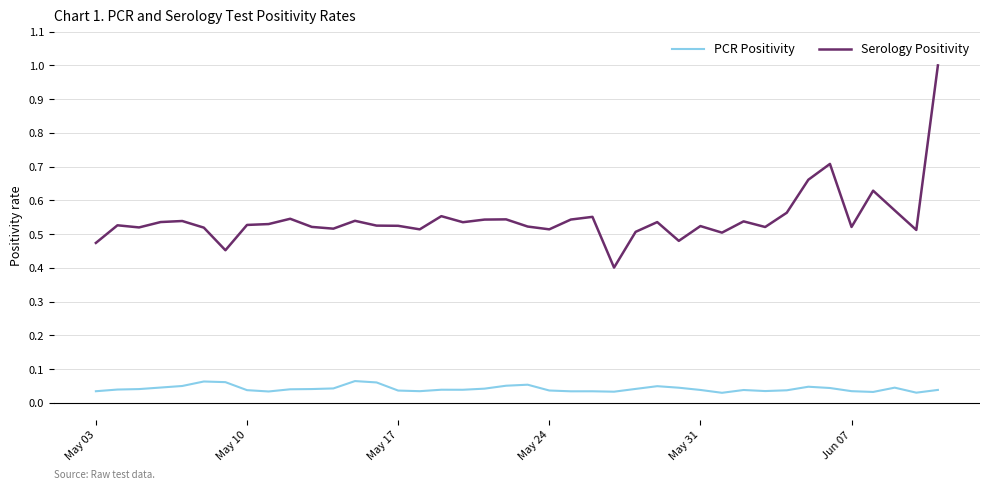

What is the maximum value shown in the chart?

1.0